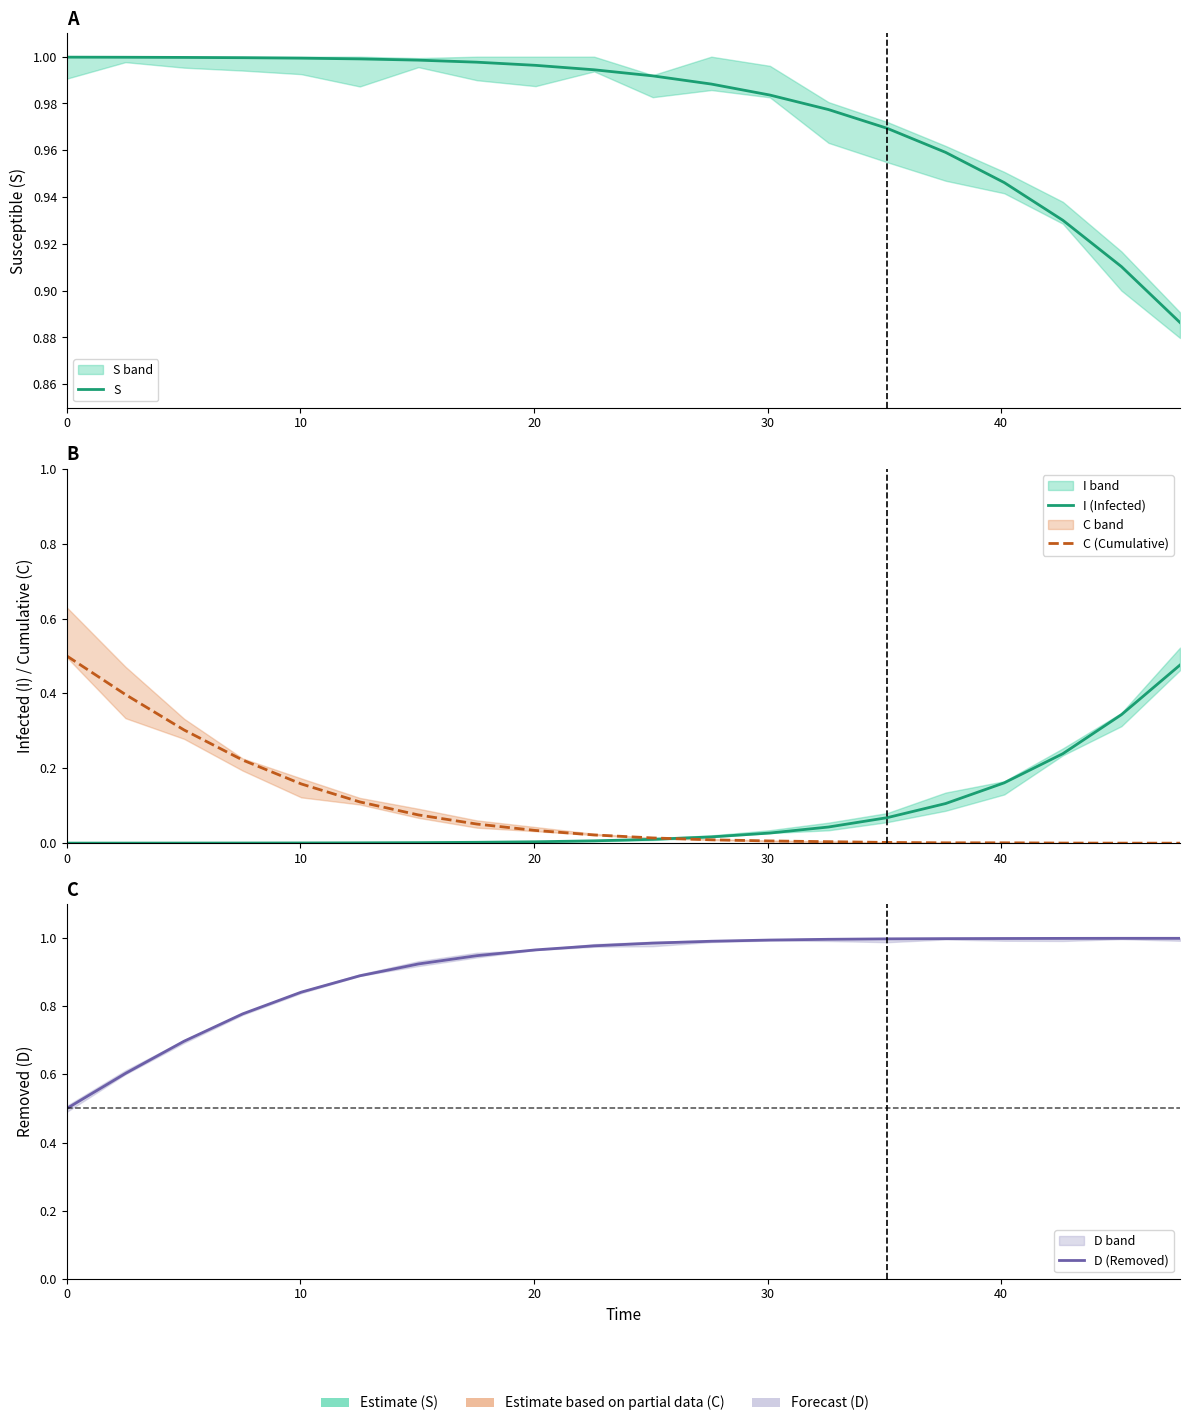

Reading right to left, transcribe all the data shown in this chart.

S: 0.9	0.9	0.9	0.9	1.0	1.0	1.0	1.0	1.0	1.0	1.0	1.0	1.0	1.0	1.0	1.0	1.0	1.0	1.0	1.0
I (Infected): 0.5	0.3	0.2	0.2	0.1	0.1	0.0	0.0	0.0	0.0	0.0	0.0	0.0	0.0	0.0	0.0	0.0	0.0	0.0	0.0
C (Cumulative): 0.0	0.0	0.0	0.0	0.0	0.0	0.0	0.0	0.0	0.0	0.0	0.0	0.1	0.1	0.1	0.2	0.2	0.3	0.4	0.5
D (Removed): 1.0	1.0	1.0	1.0	1.0	1.0	1.0	1.0	1.0	1.0	1.0	1.0	0.9	0.9	0.9	0.8	0.8	0.7	0.6	0.5